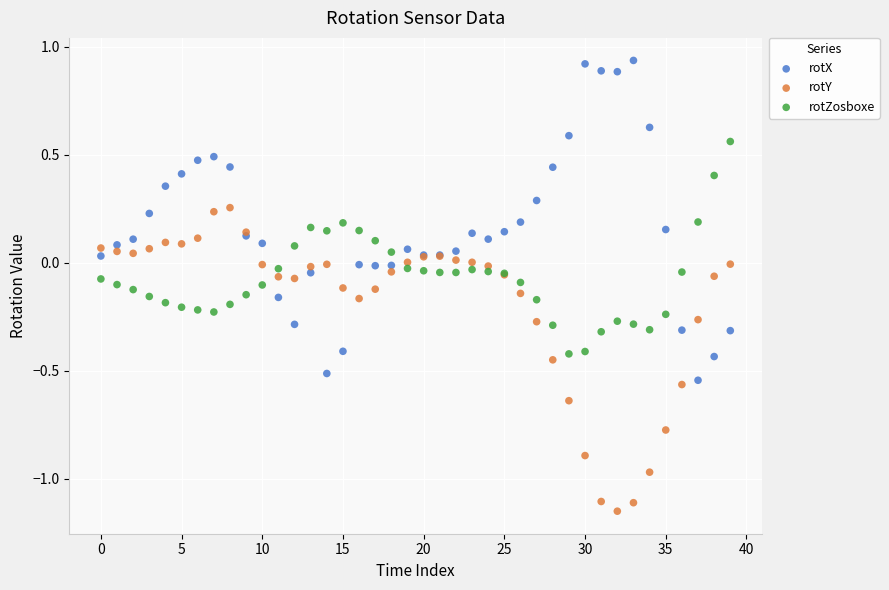

Which series reaches the minimum Y coordinate?

rotY